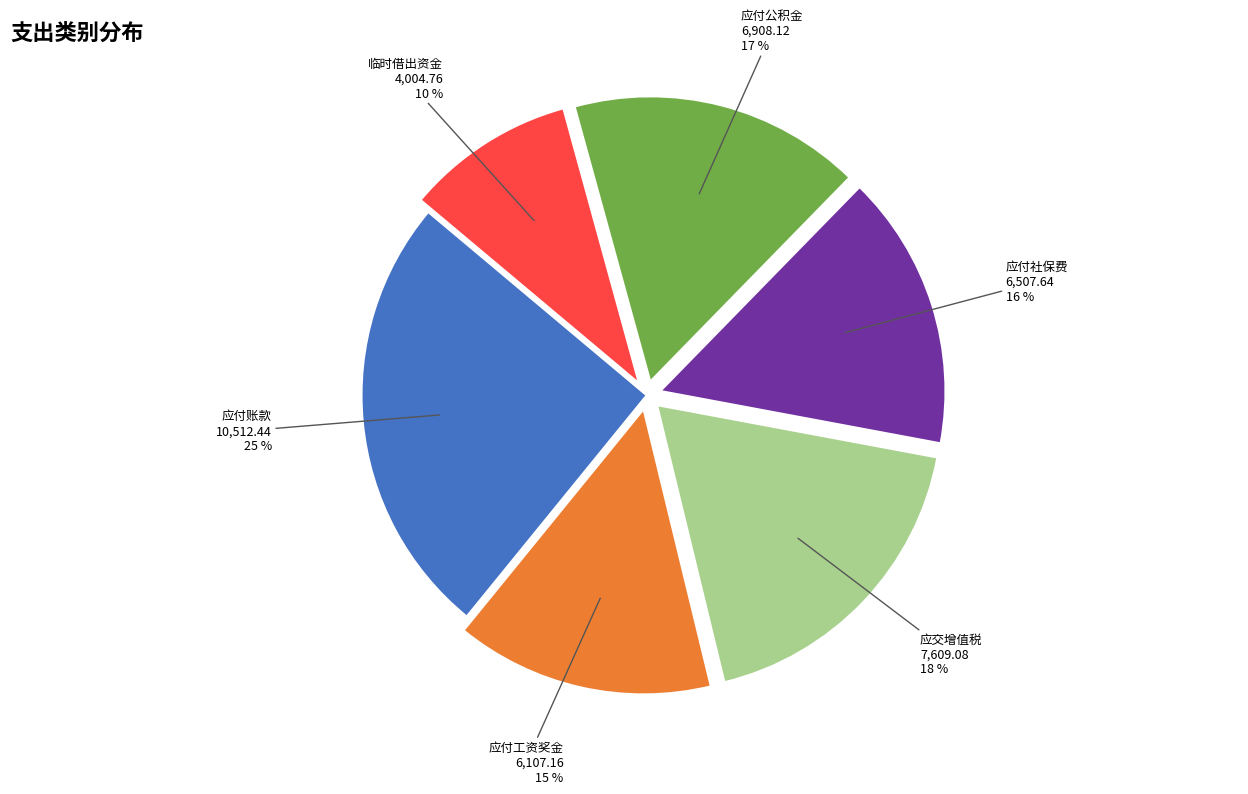

True or false: 应付工资奖金 accounts for 15% of the total.

True